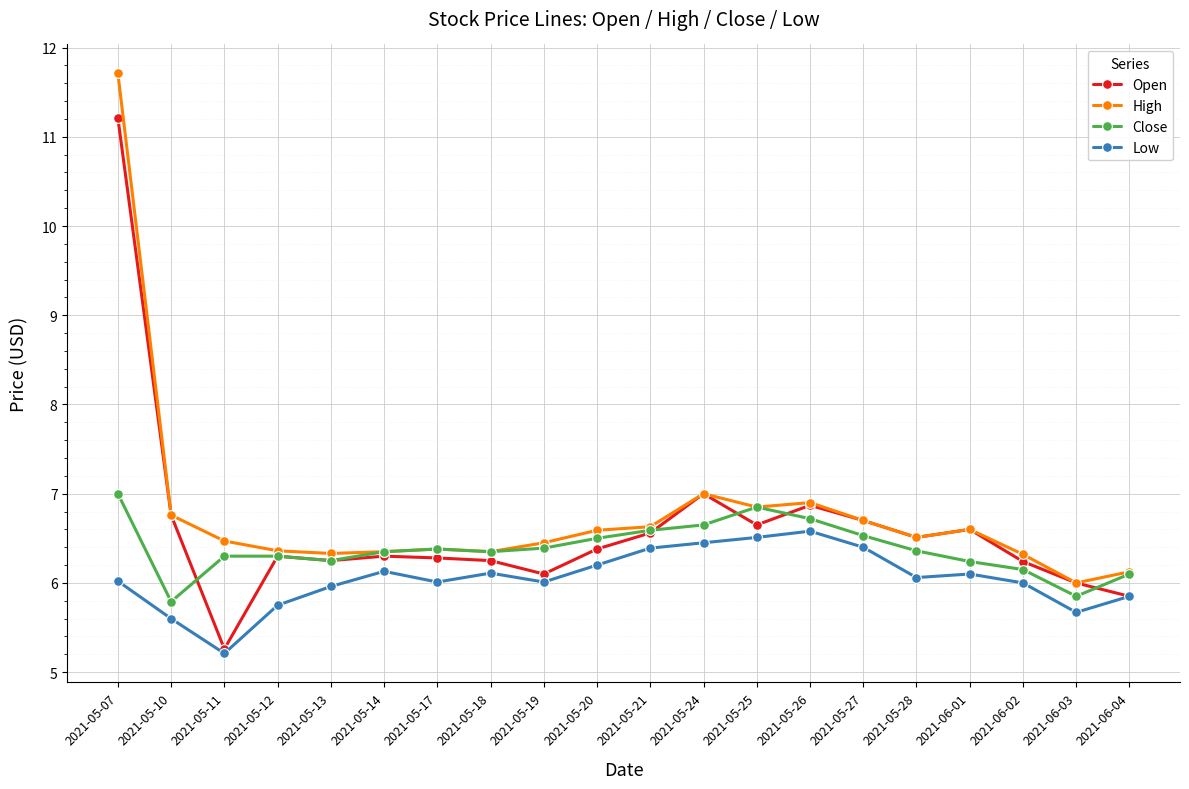

How many distinct data groups are displayed?

4